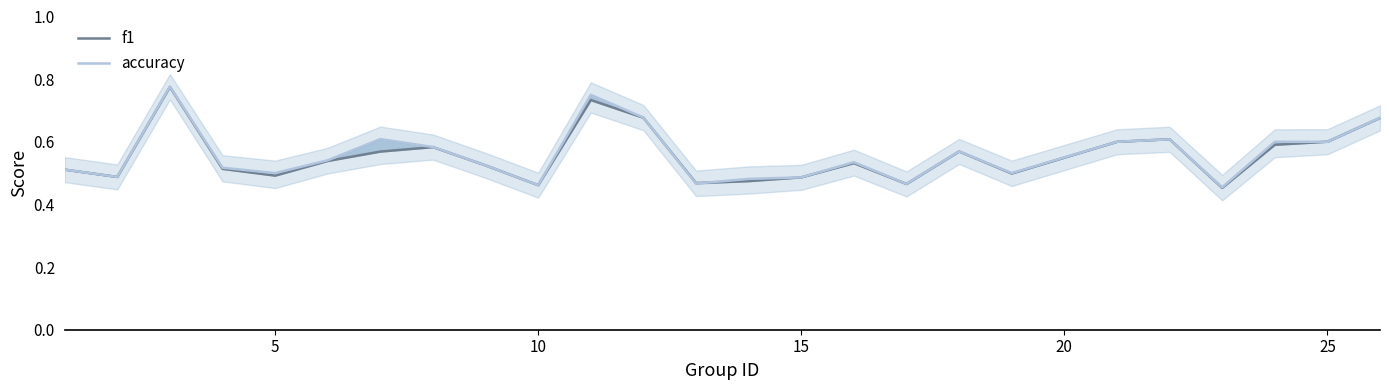

True or false: accuracy and f1 intersect in this chart.

True